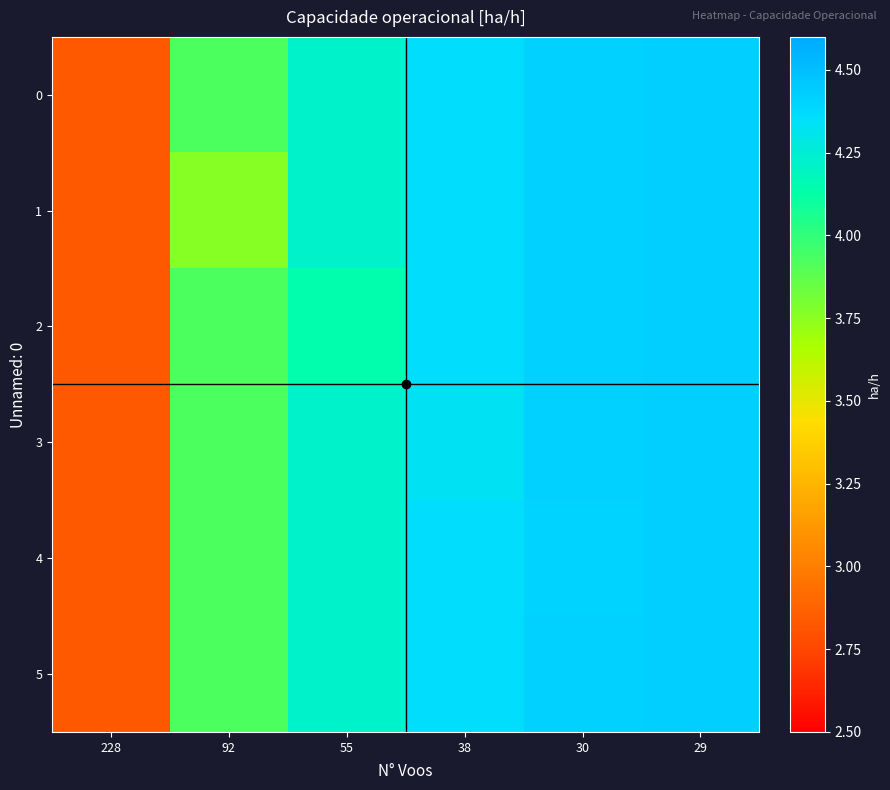

Rank the series at 92 from highest to lowest value.

0, 2, 3, 4, 5, 1